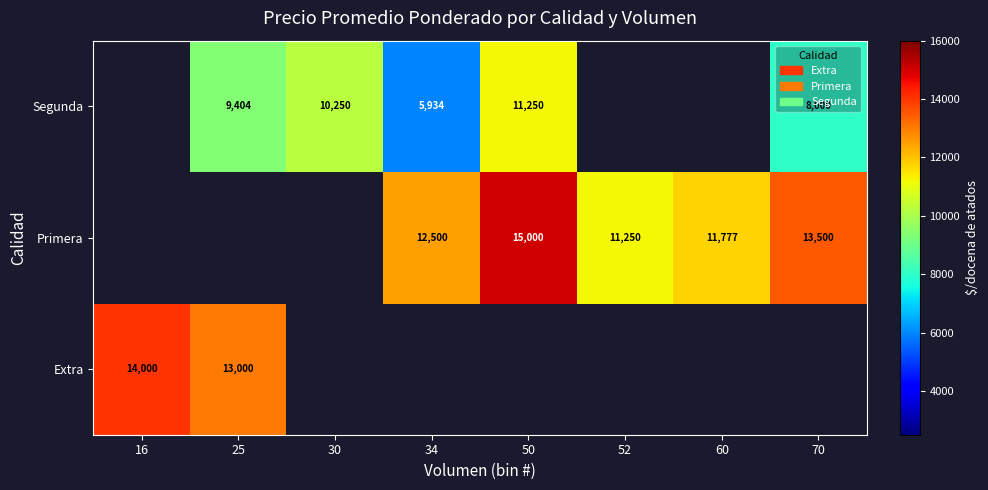

The Segunda series shows 8000 at 70. True or false?

True